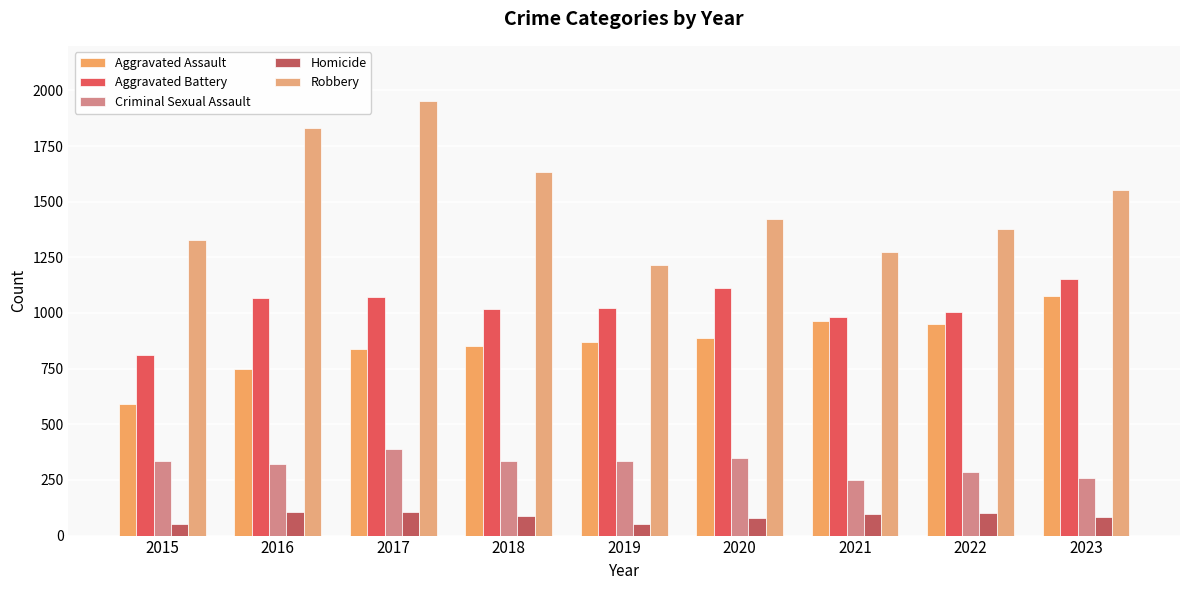

Where does the Criminal Sexual Assault series first go above 335?

2015